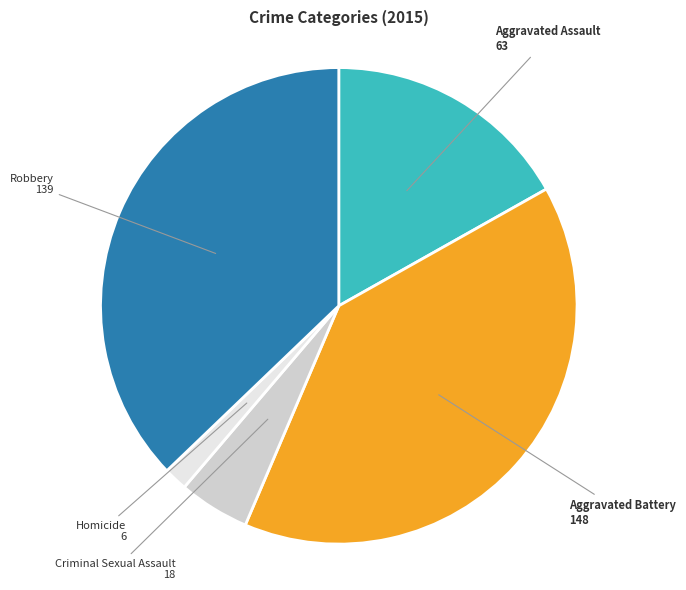

Is there a majority slice in this chart?

No